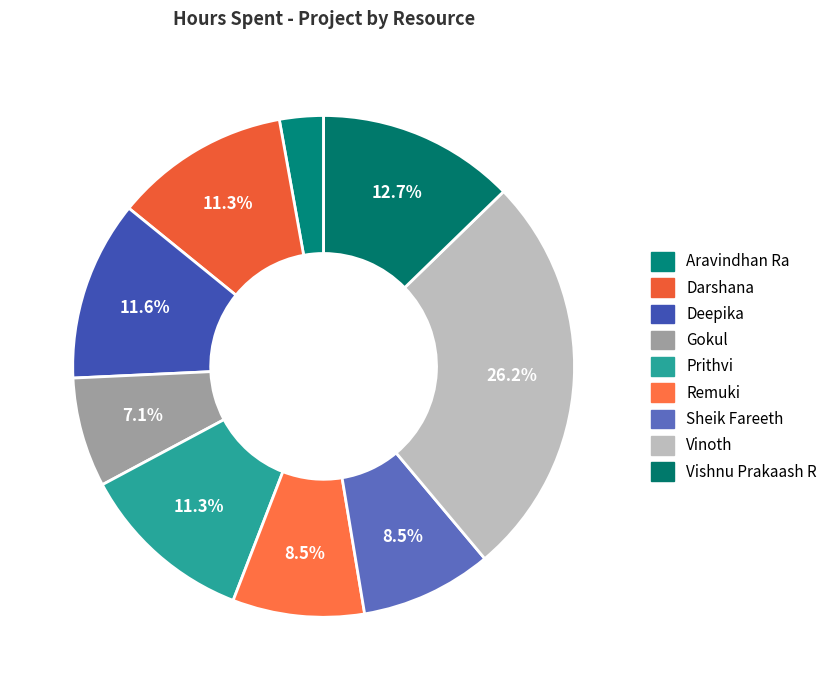

Count the number of slices in the pie.

9